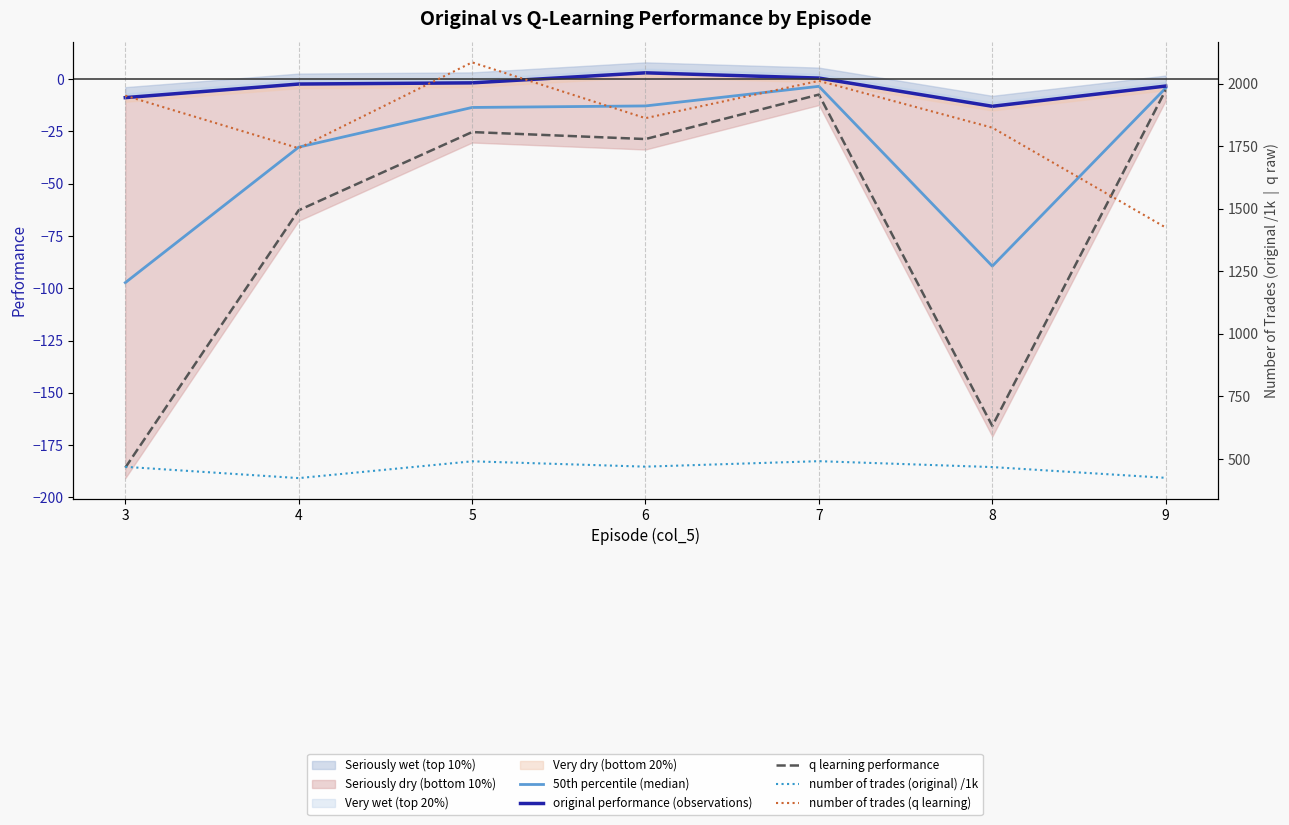

What value does the number of trades (original) /1k series have at 3?

468.8